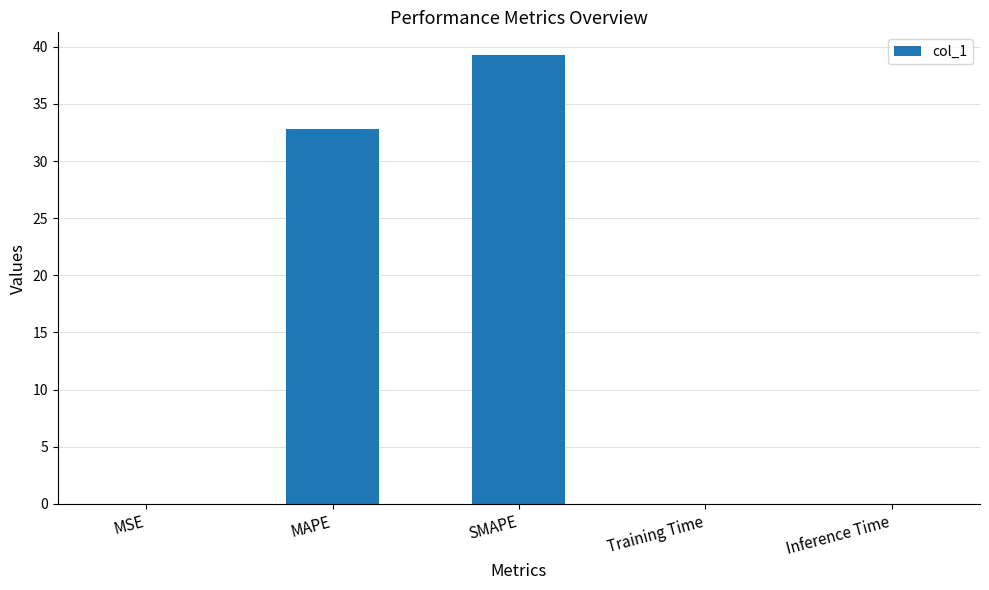

What is the greatest value displayed?

39.3